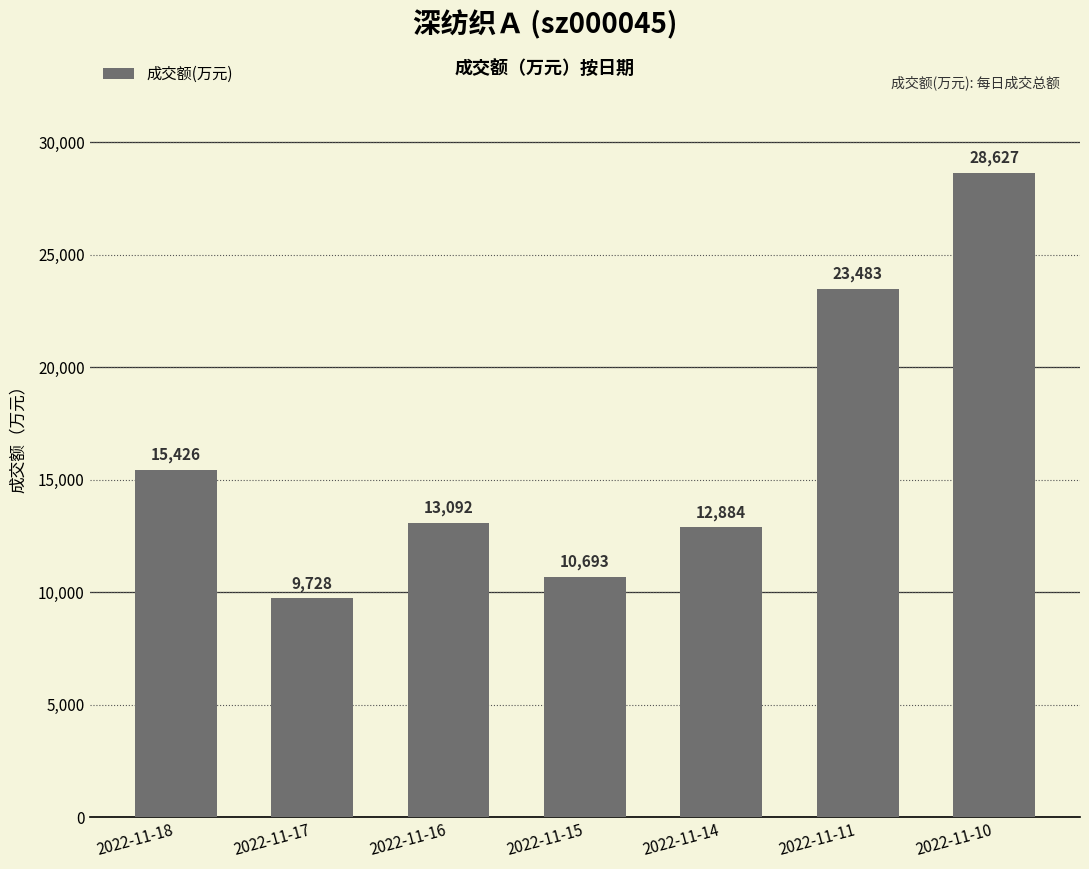

How many data points does each series have?

7